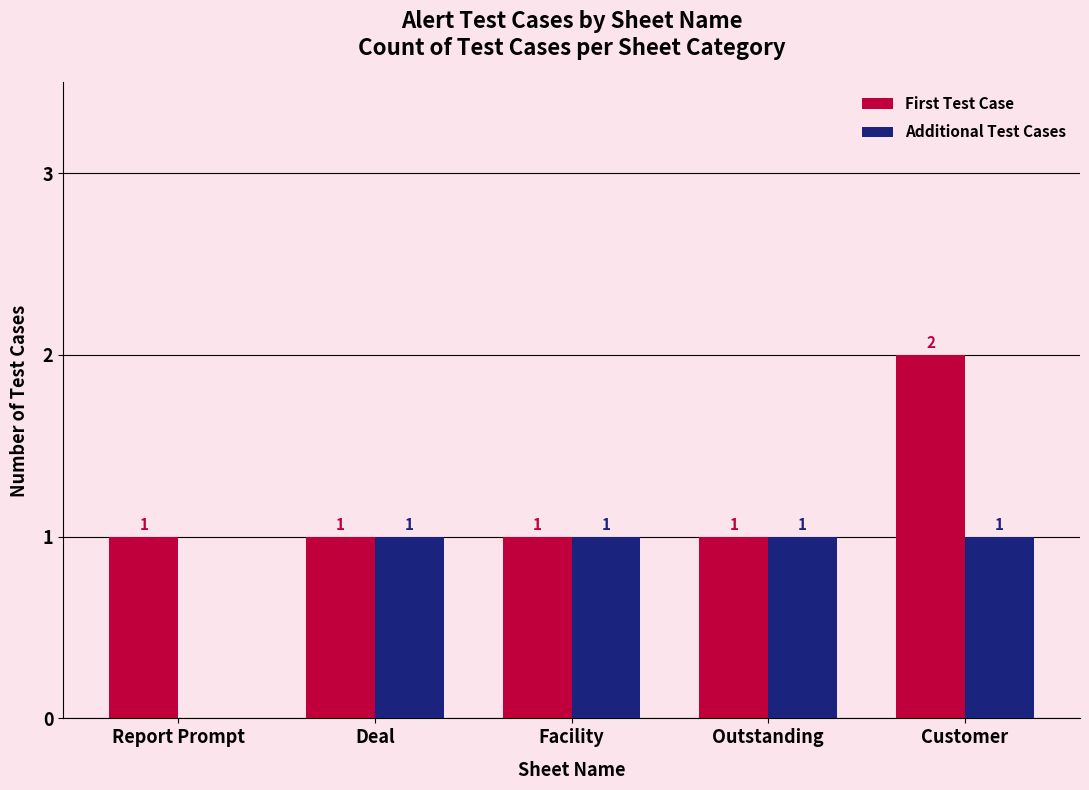

What are all the series names shown in the legend?

First Test Case, Additional Test Cases